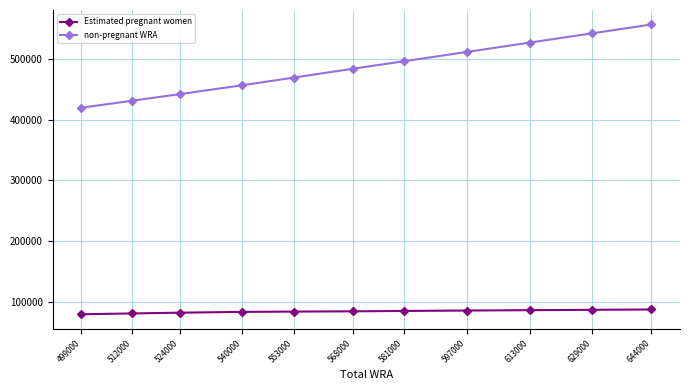

What is the spread (max minus min) of values at 524000?

359832.5